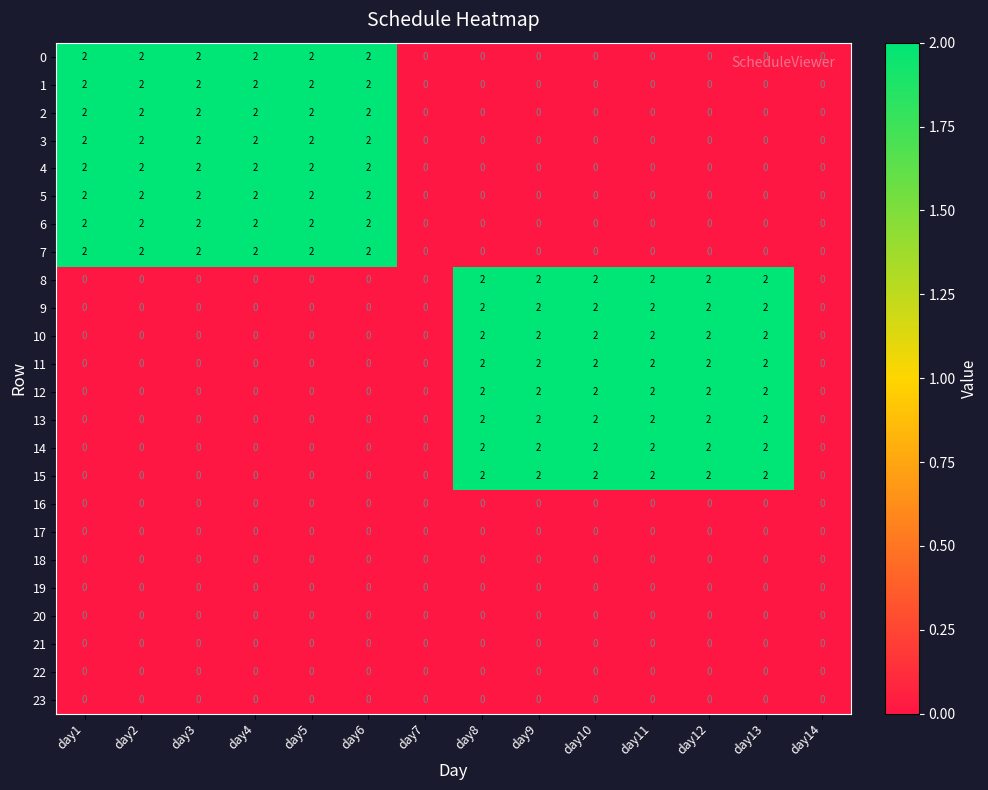

Is the value of 14 at day12 greater than the value of 2 at day13?

Yes